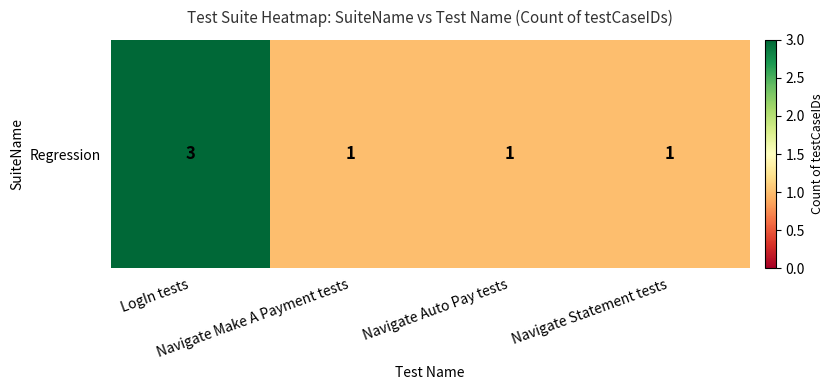

Is it true that the value at Navigate Auto Pay tests is 1?

True